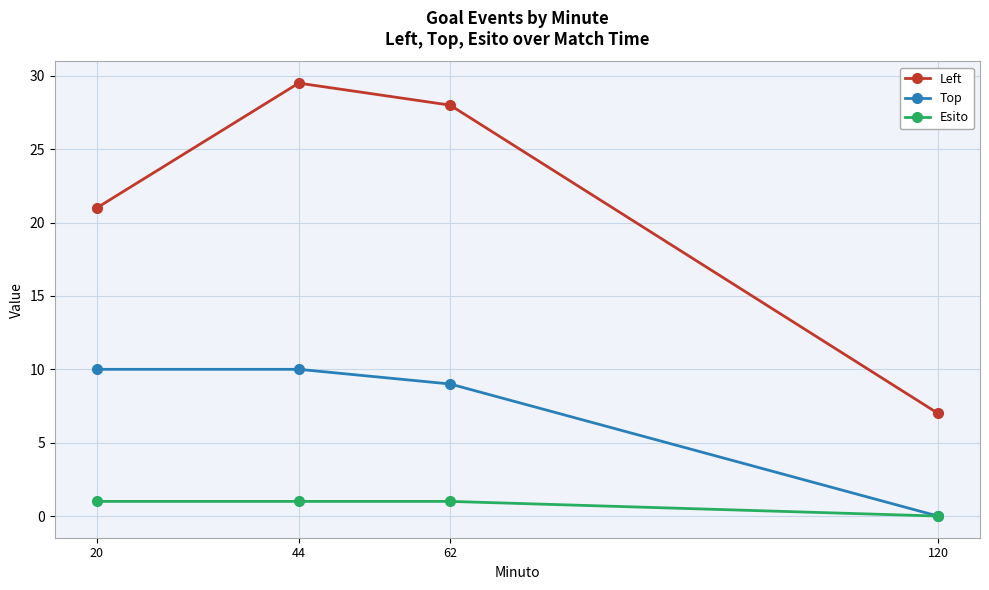

Which series has the largest range (max minus min)?

Left